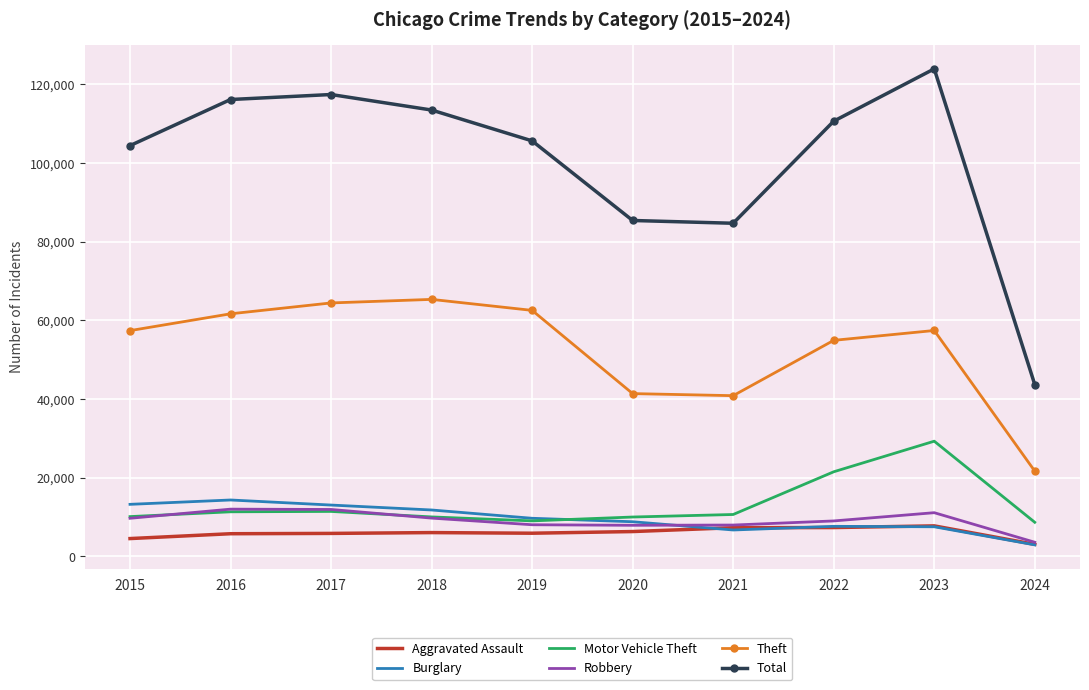

Between 2019 and 2020, which series saw the biggest shift?

Theft